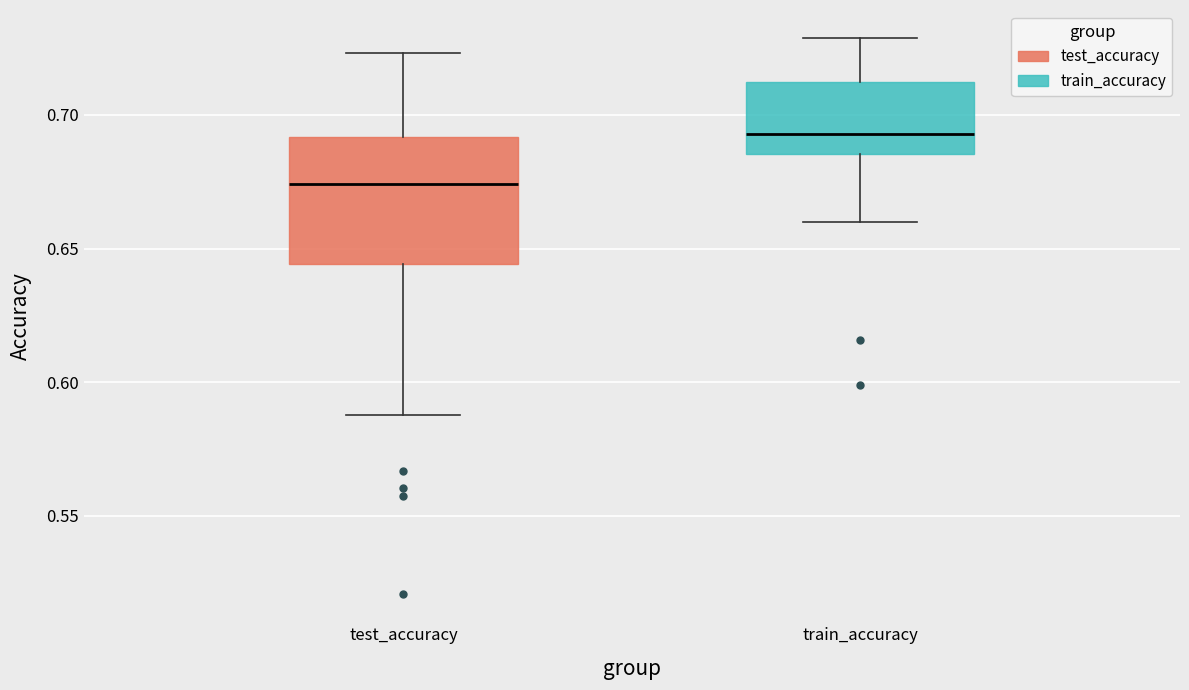

Comparing the boxes themselves (not the whiskers), which one is the tallest?

test_accuracy